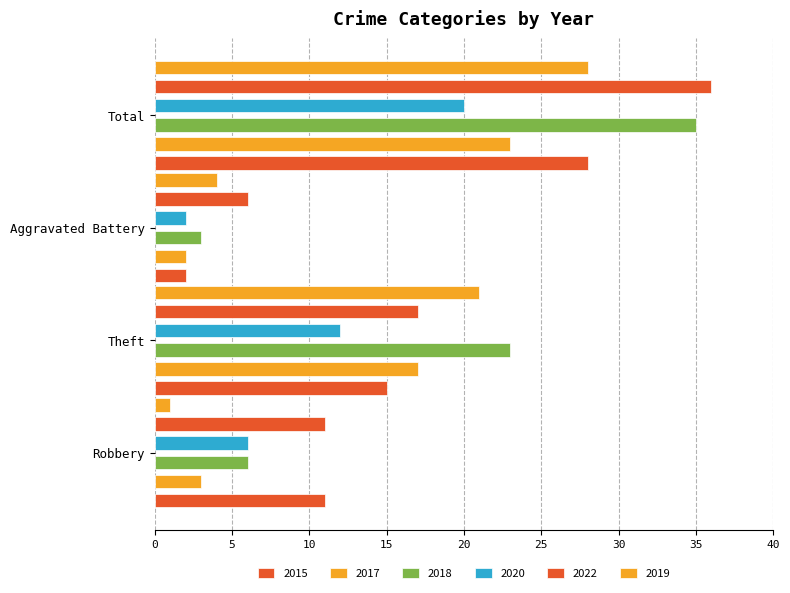

Is it true that 2022 equals 36 at Total?

True